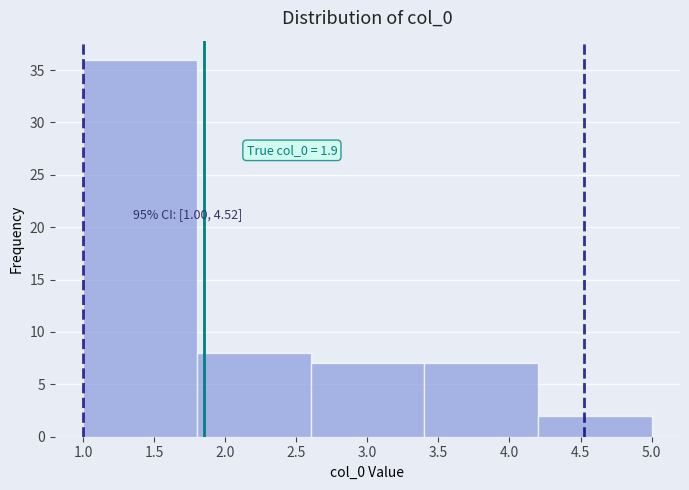

Over which range of the x-axis is the bar tallest?

1.0 to 1.8